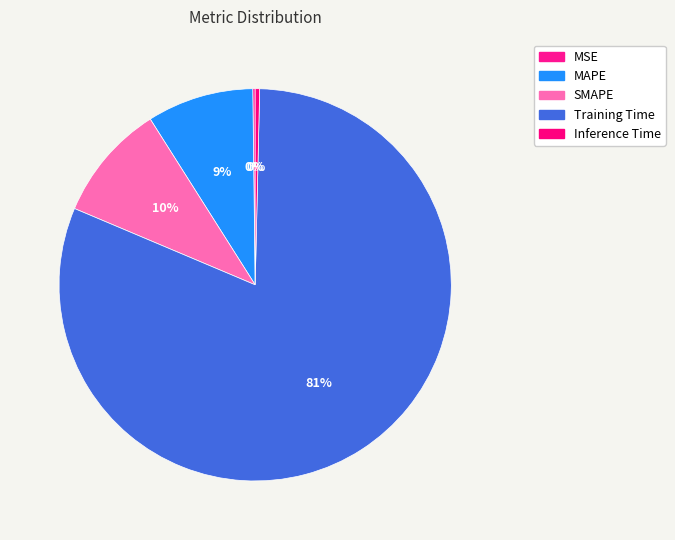

To the nearest percent, what is the average slice percentage?

20%